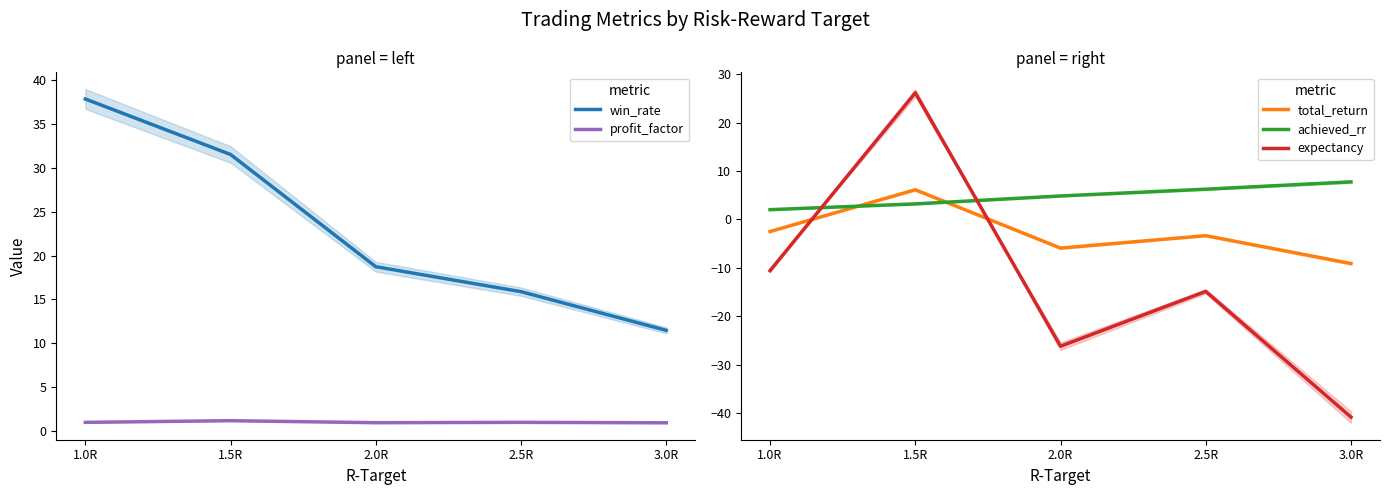

Reading left to right, extract all data points from this chart.

win_rate: 37.9	31.5	18.7	15.9	11.4
profit_factor: 0.9	1.1	0.9	0.9	0.9
total_return: -2.5	6.1	-5.9	-3.4	-9.1
achieved_rr: 2.0	3.2	4.8	6.2	7.8
expectancy: -10.6	26.1	-26.2	-14.9	-40.9